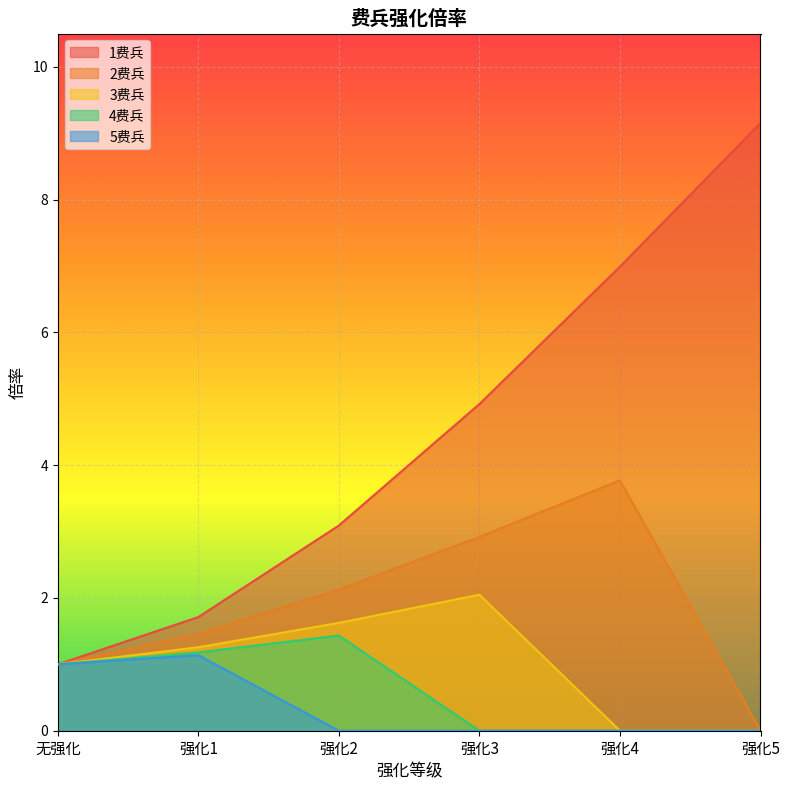

What is the label of the 6th point from the left?

强化5